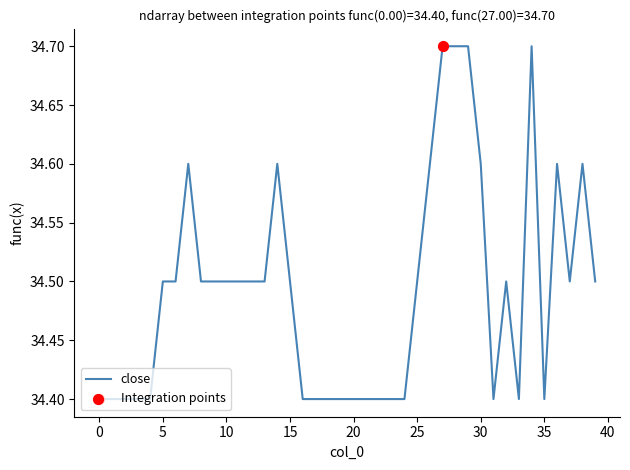

What is the difference between the maximum and minimum values?

0.3